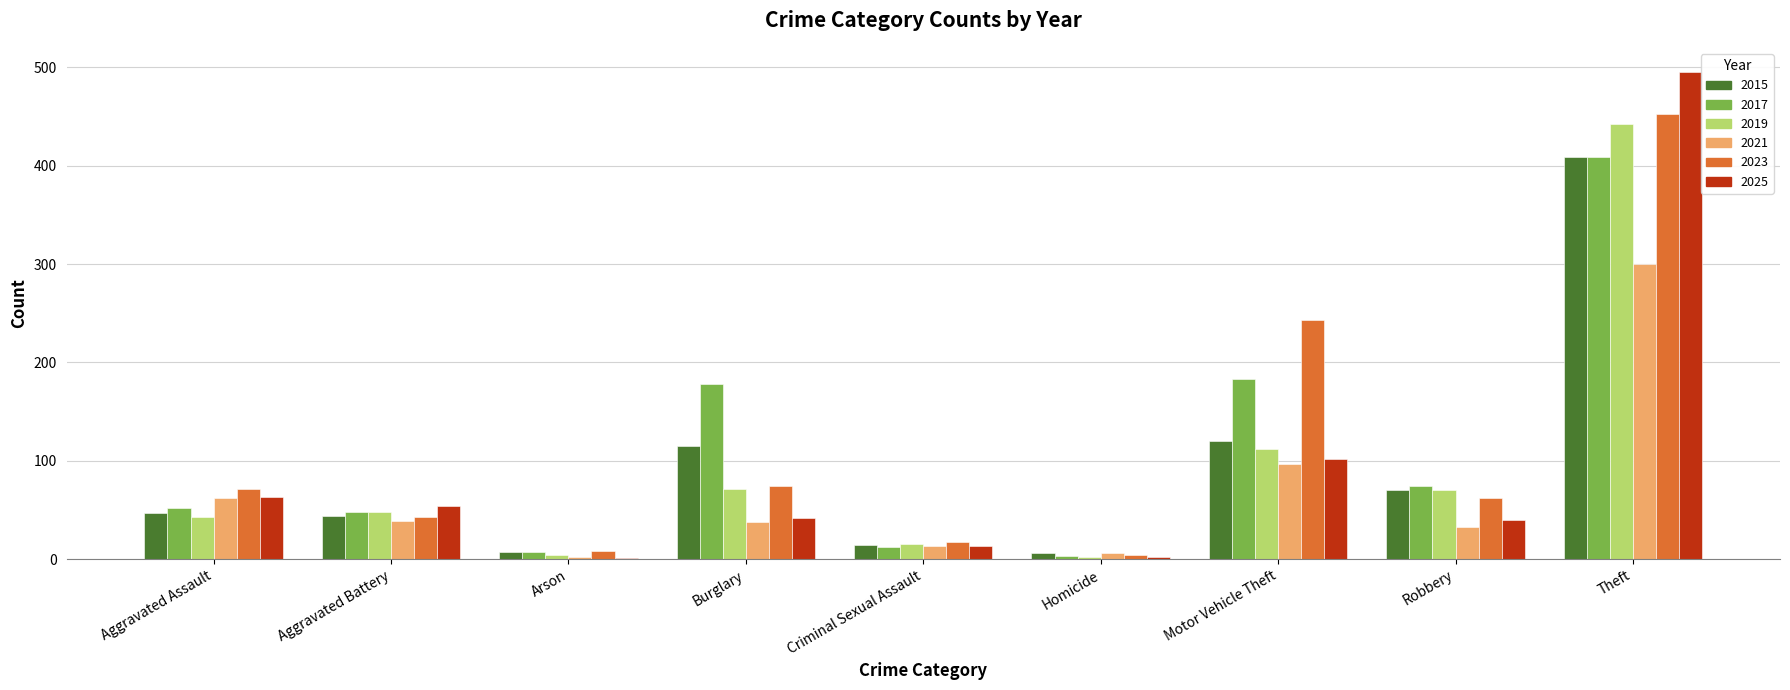

The value of 2019 at Criminal Sexual Assault is 15. True or false?

True